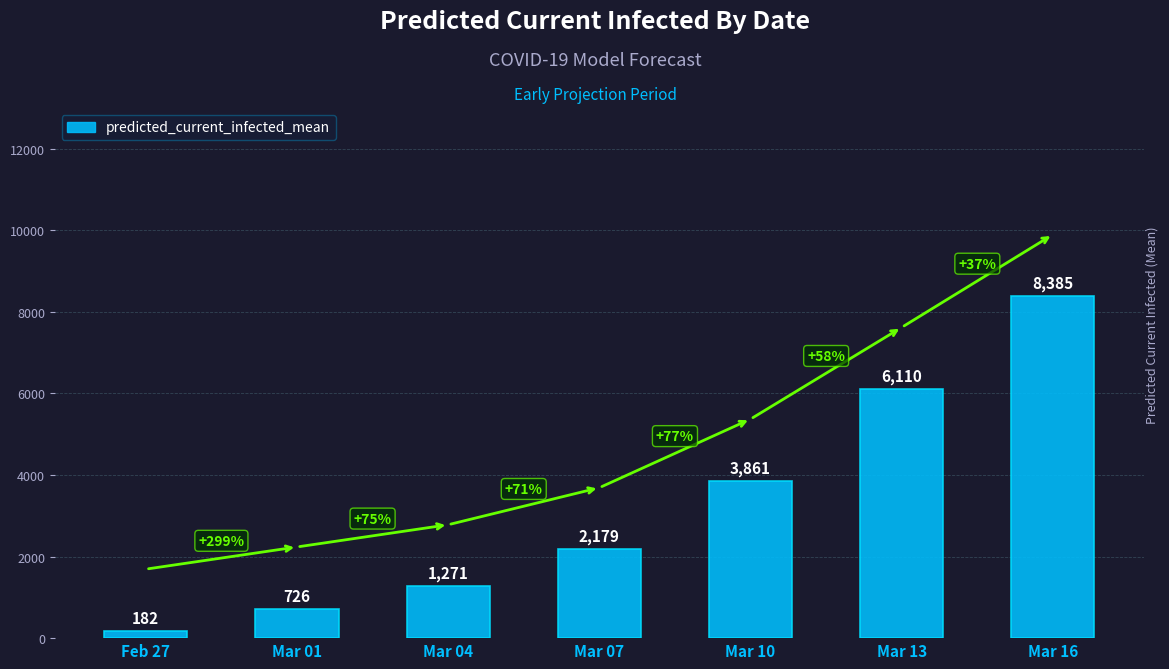

List the labels in order of value, smallest first.

Feb 27, Mar 01, Mar 04, Mar 07, Mar 10, Mar 13, Mar 16